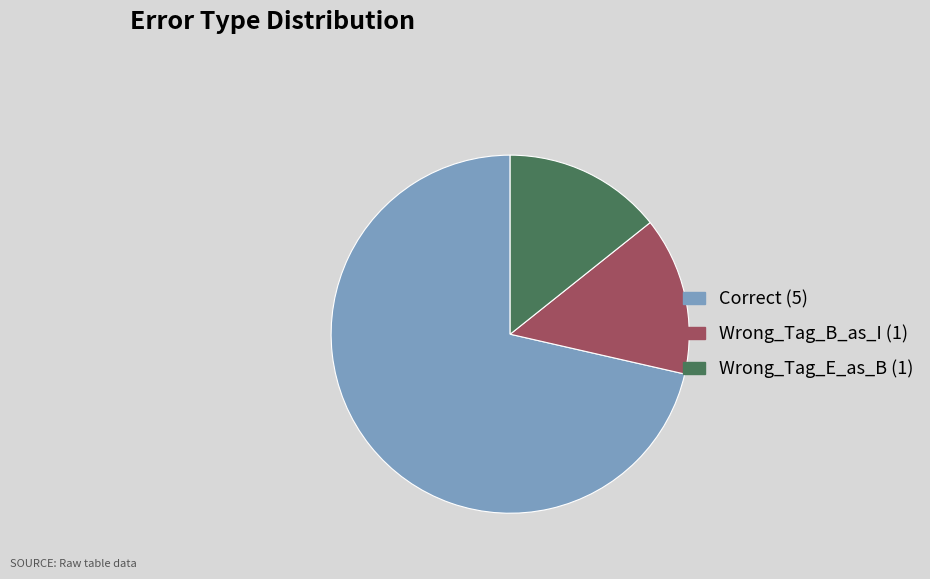

Between Wrong_Tag_B_as_I and Correct, which is larger?

Correct